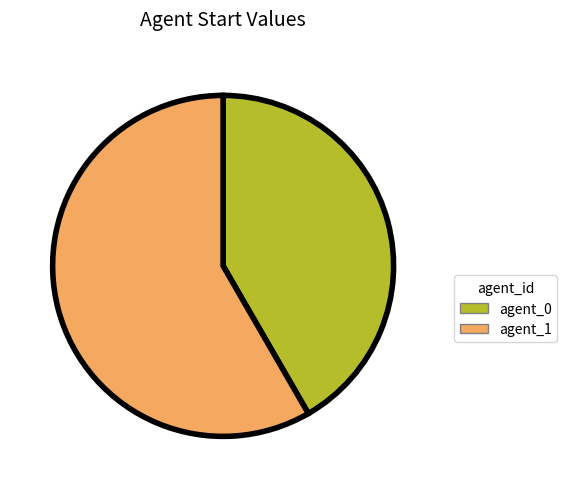

Does any single category account for the majority?

Yes